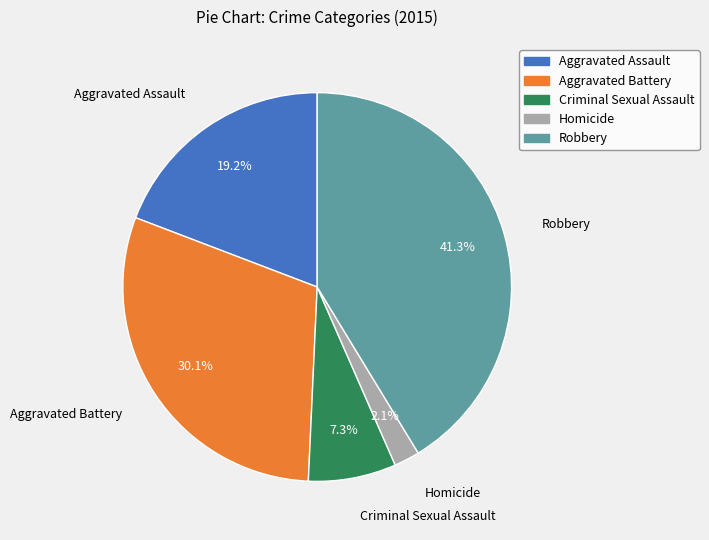

Which category has the biggest portion of the pie?

Robbery